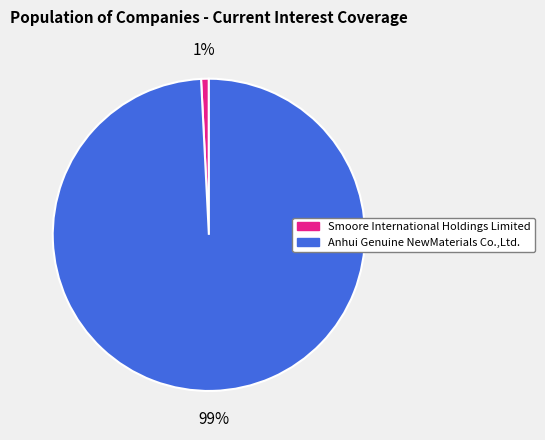

To the nearest percent, what percentage of the pie is Smoore International Holdings Limited?

1%